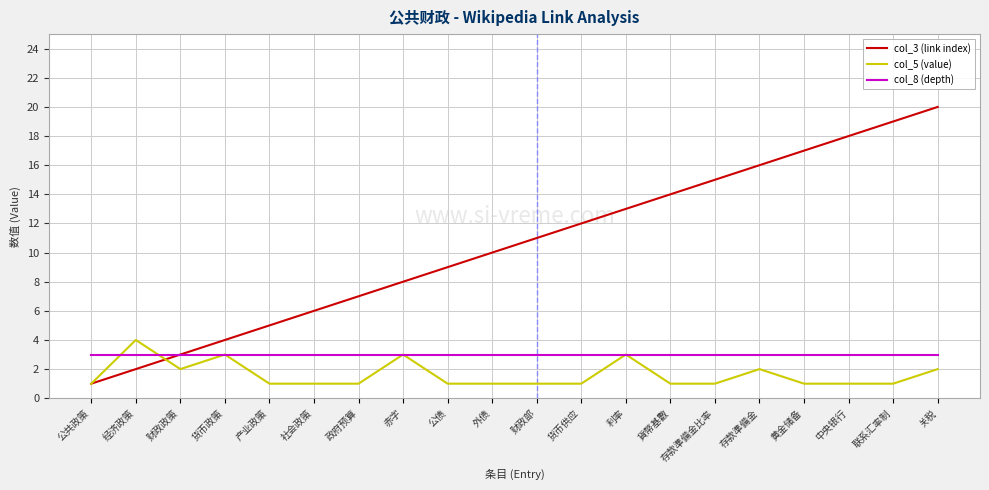

At which category is the sum across all series the highest?

关税